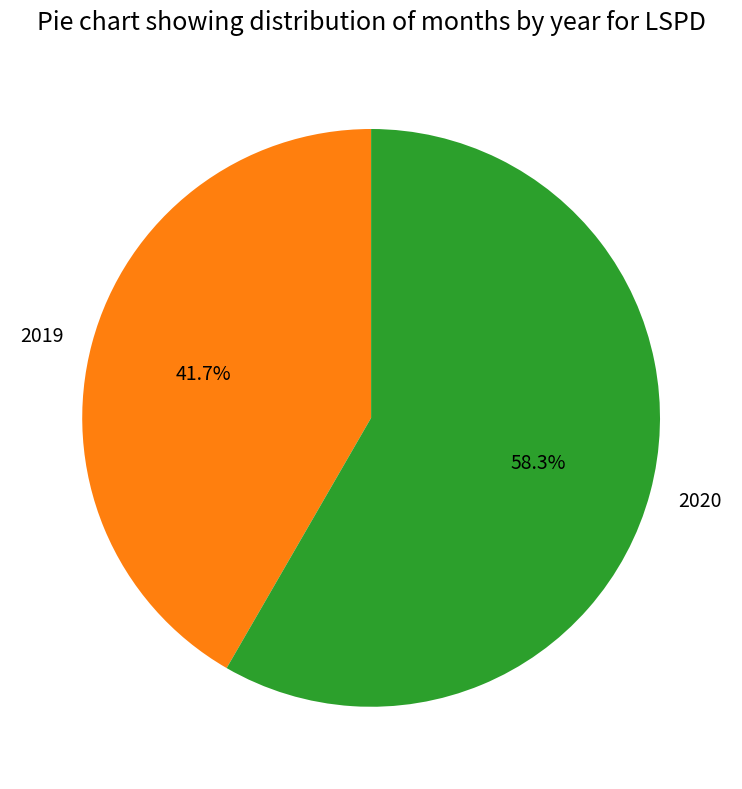

True or false: 2019 accounts for 34% of the total.

False